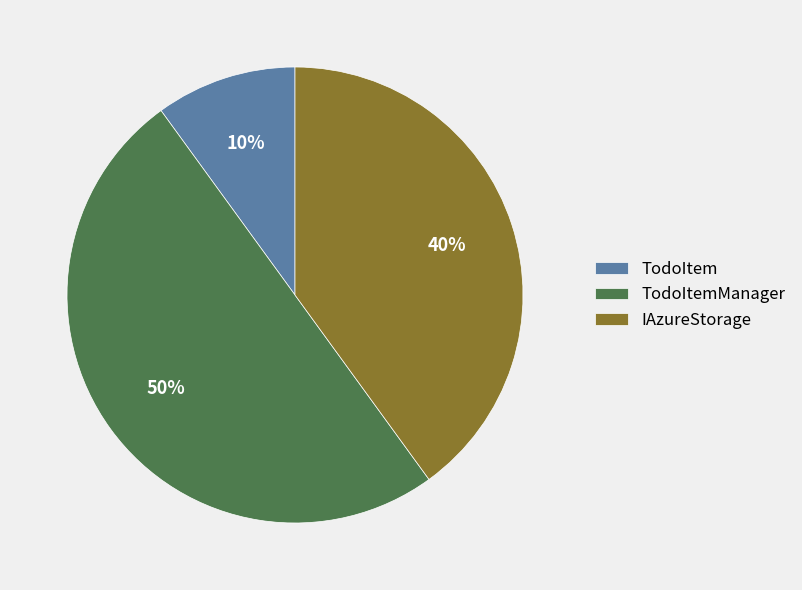

Is it true that TodoItem is 10% of the pie?

True